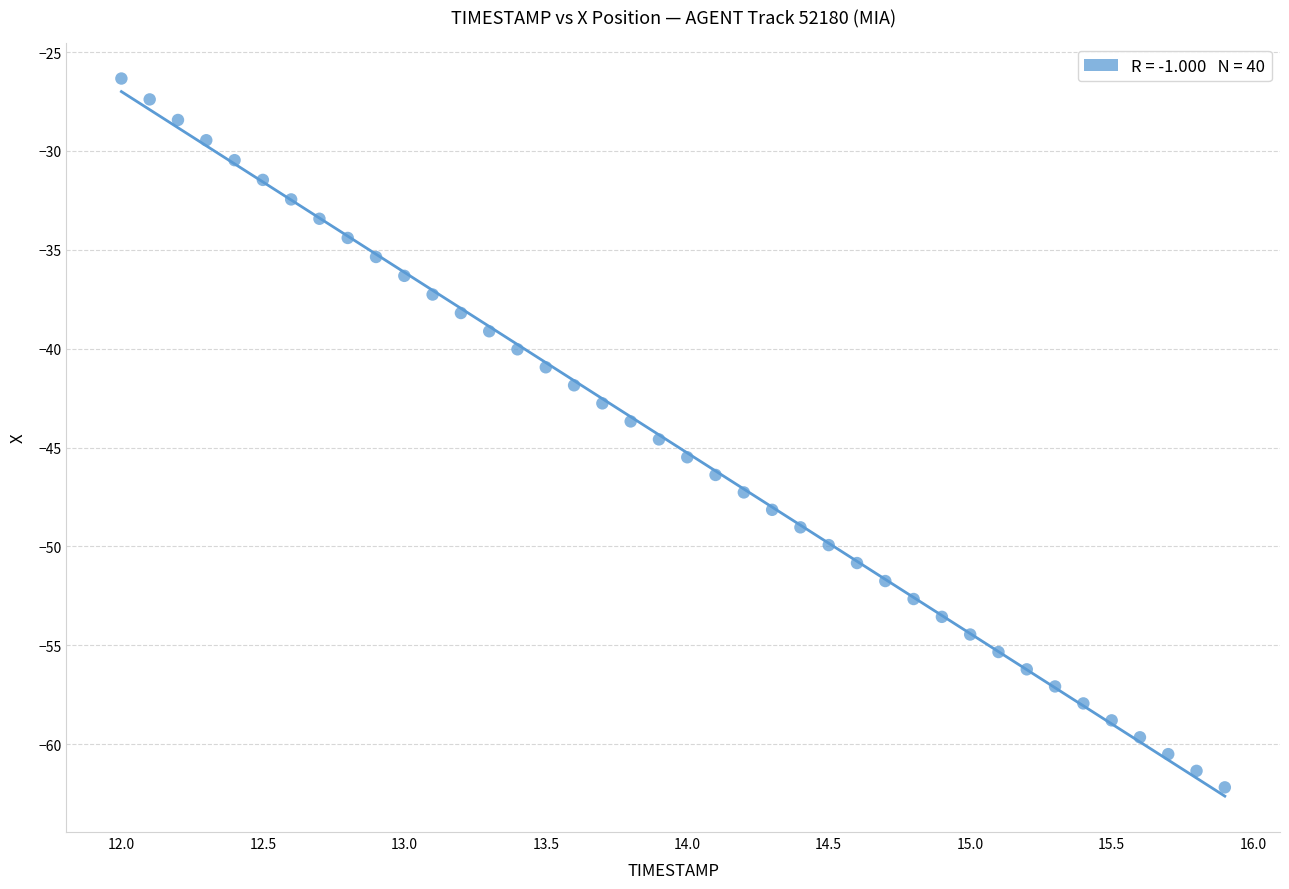

What is the range of X values (max minus min)?

3.9